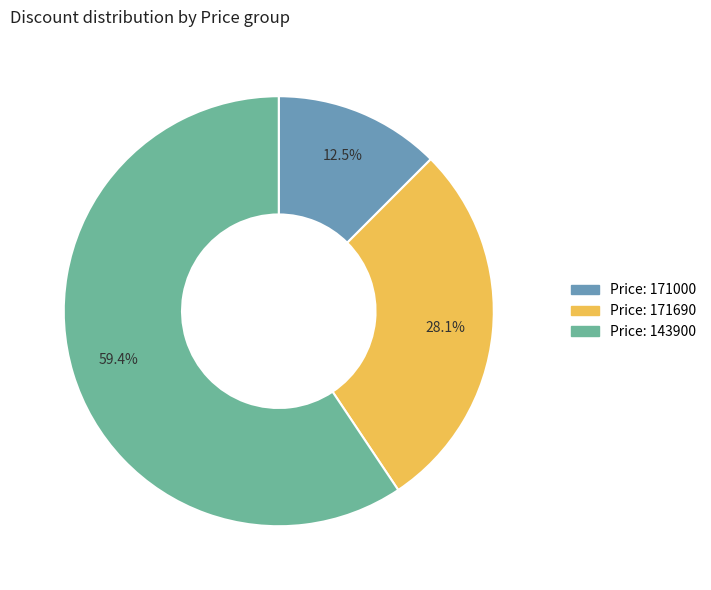

Is there any slice that represents more than half of the pie?

Yes